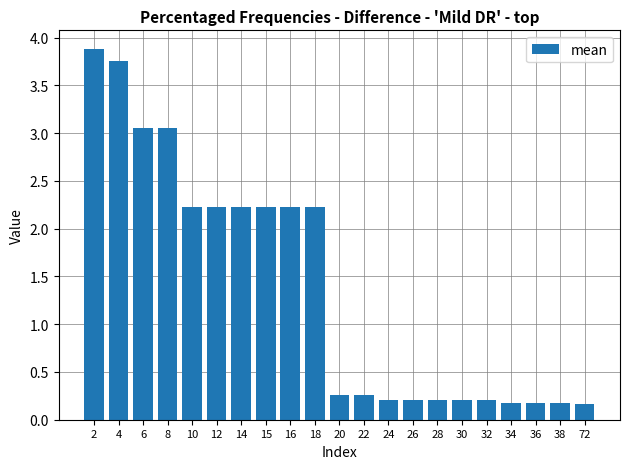

The value at 38 is 0.3. True or false?

False